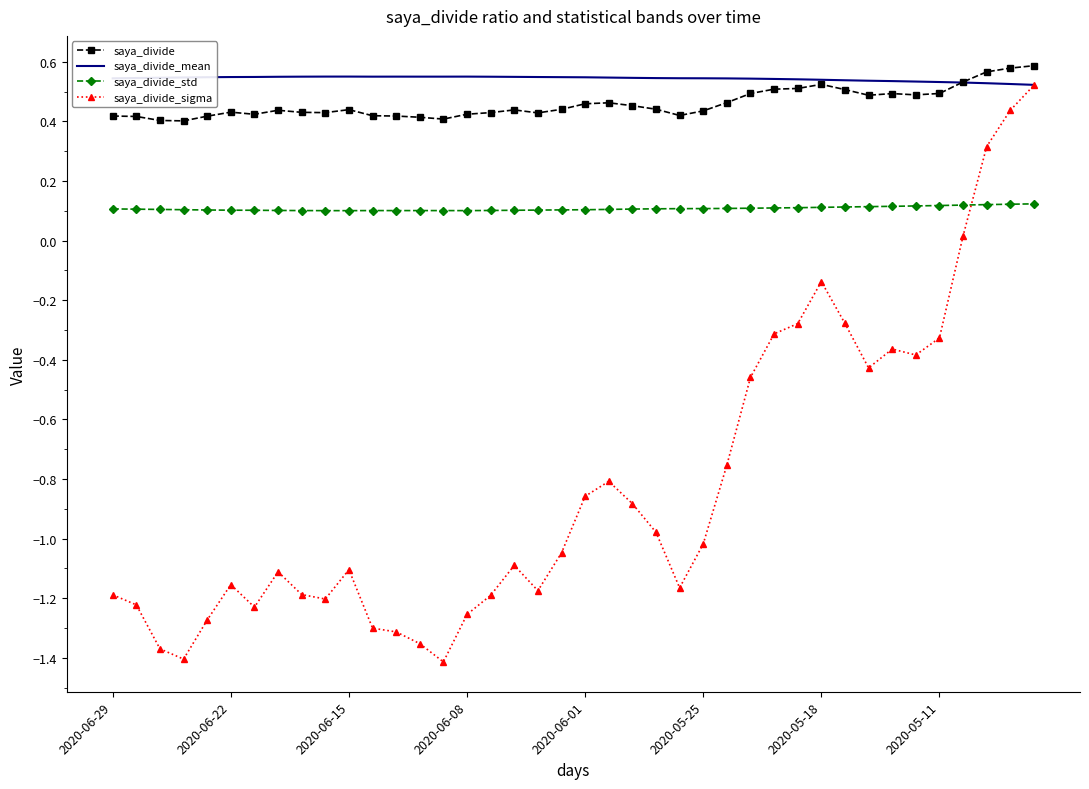

What is the difference between the maximum and minimum values in the saya_divide series?

0.2